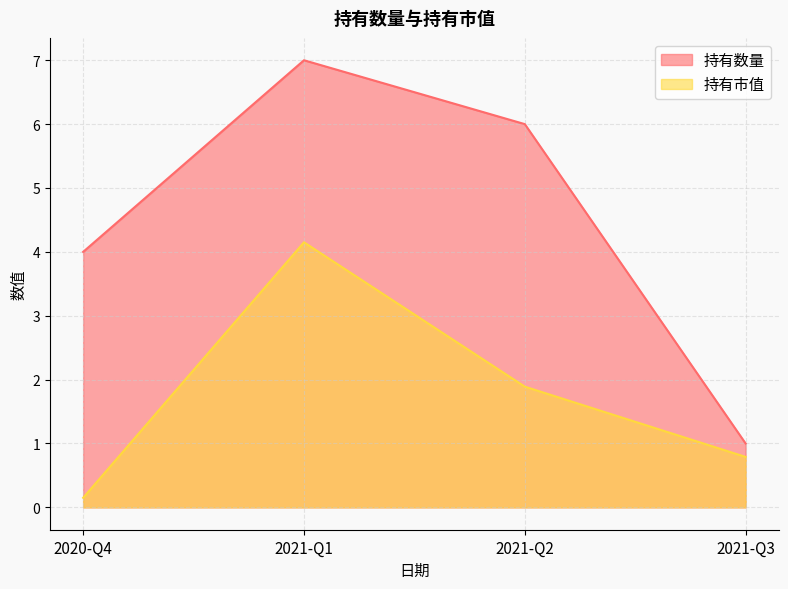

True or false: 持有市值 and 持有数量 cross at least once.

False